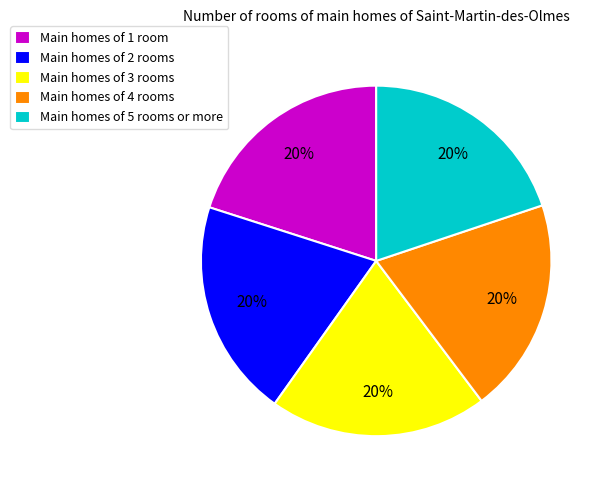

How many segments does this pie chart have?

5